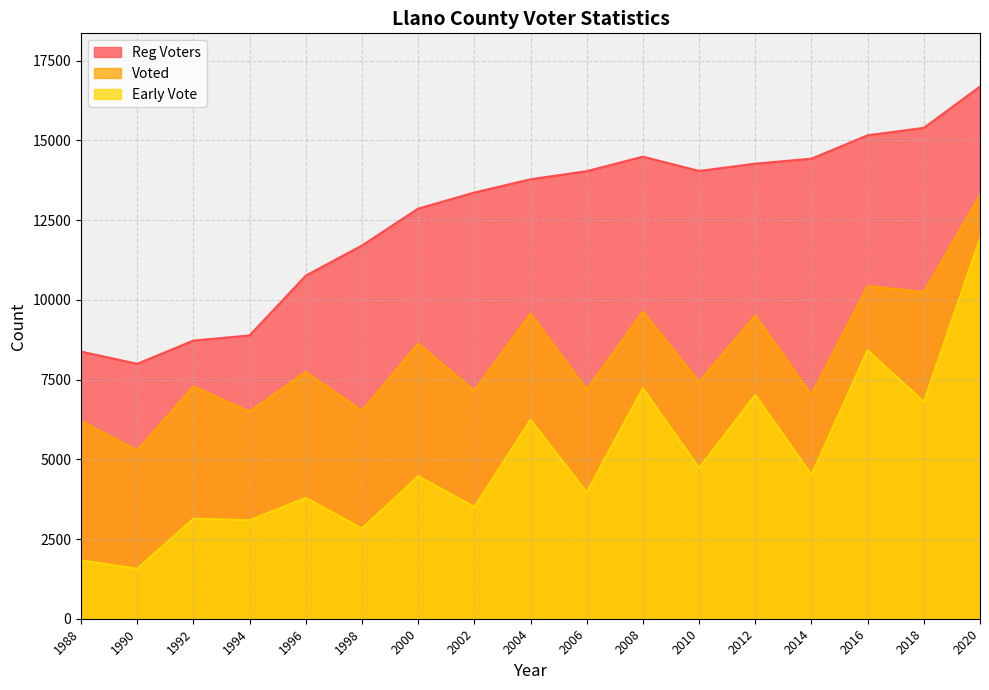

Reading left to right, list all the values displayed in this chart.

Reg Voters: 1988=8378	1990=7993	1992=8723	1994=8883	1996=10759	1998=11703	2000=12860	2002=13365	2004=13780	2006=14035	2008=14489	2010=14041	2012=14270	2014=14426	2016=15160	2018=15392	2020=16688
Voted: 1988=6202	1990=5282	1992=7280	1994=6496	1996=7737	1998=6520	2000=8627	2002=7153	2004=9563	2006=7185	2008=9629	2010=7428	2012=9502	2014=7025	2016=10430	2018=10246	2020=13278
Early Vote: 1988=1831	1990=1567	1992=3138	1994=3089	1996=3787	1998=2829	2000=4469	2002=3507	2004=6234	2006=3967	2008=7223	2010=4726	2012=7014	2014=4512	2016=8419	2018=6801	2020=11919